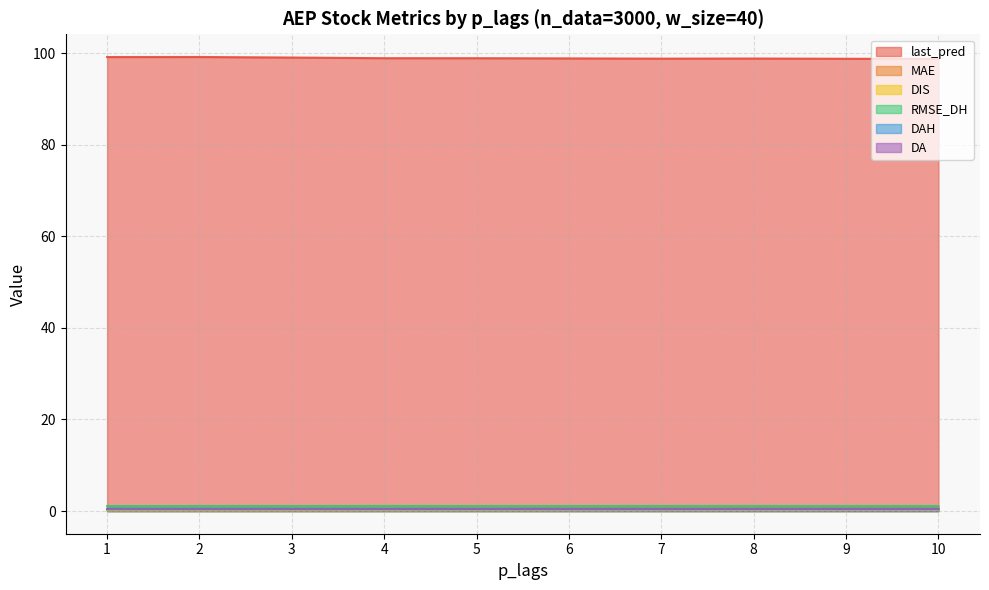

How many categories are shown in the chart?

10